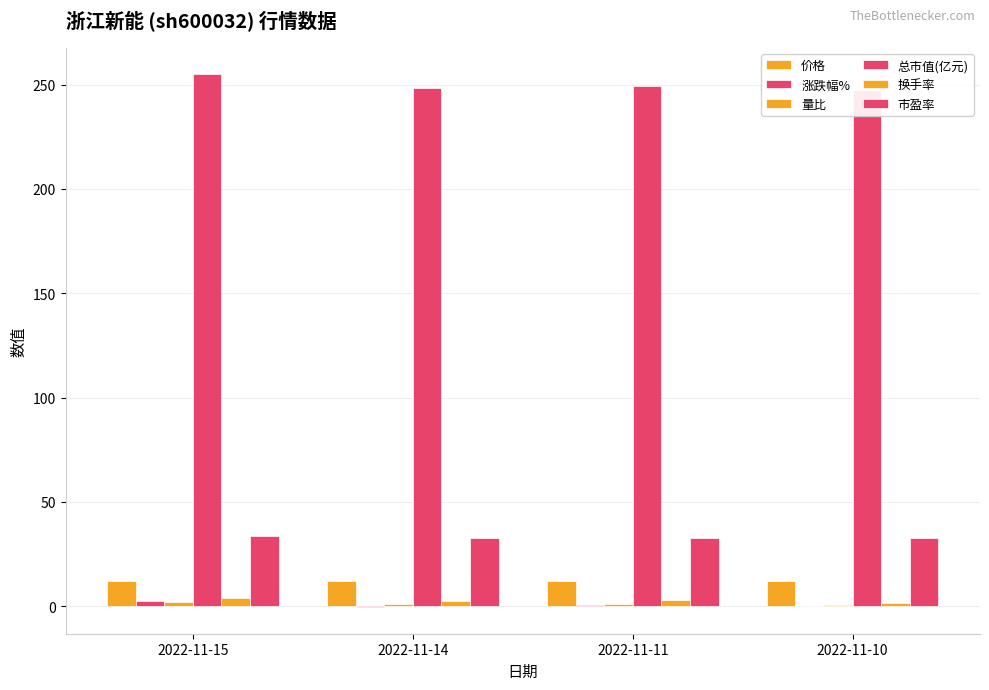

How many negative values does the 涨跌幅% series have?

1